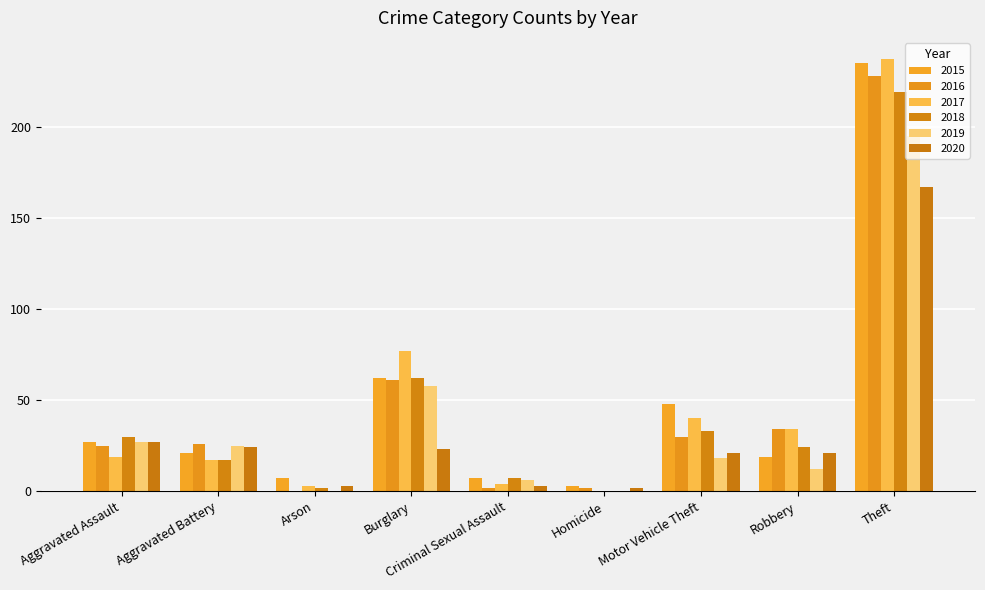

How many positive values does the 2016 series have?

8